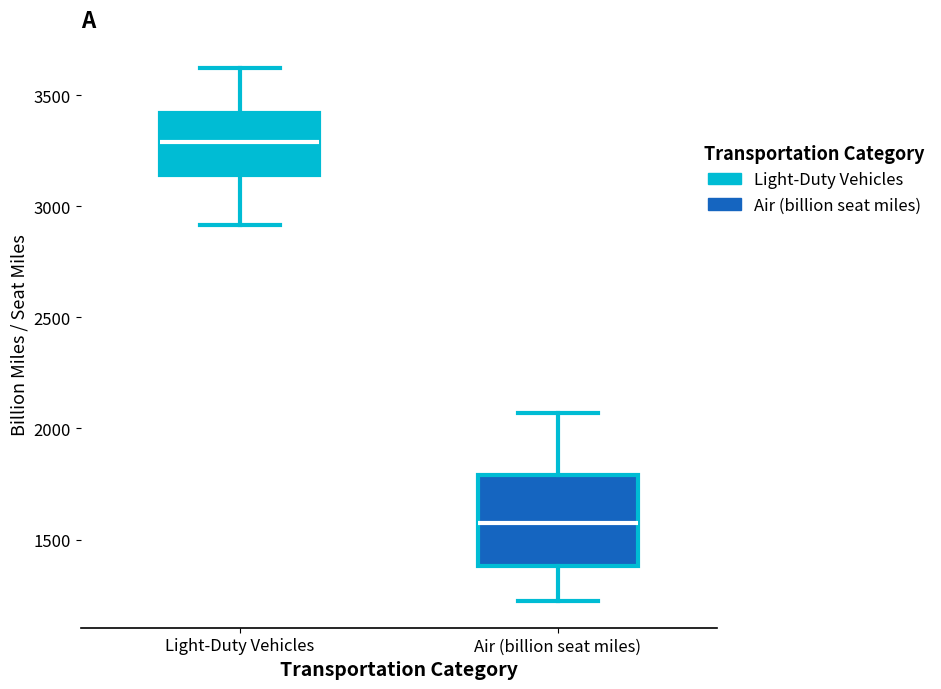

Reading left to right, transcribe this box plot: for each box, give where its median line is, the range the box spans, and where its two whiskers end, as read against the y-axis. The values are not printed on the chart, so give them approximately, as read against the axis.

Light-Duty Vehicles: median 3300, box 3150 to 3400, whiskers 2900 to 3600
Air (billion seat miles): median 1600, box 1400 to 1800, whiskers 1200 to 2050